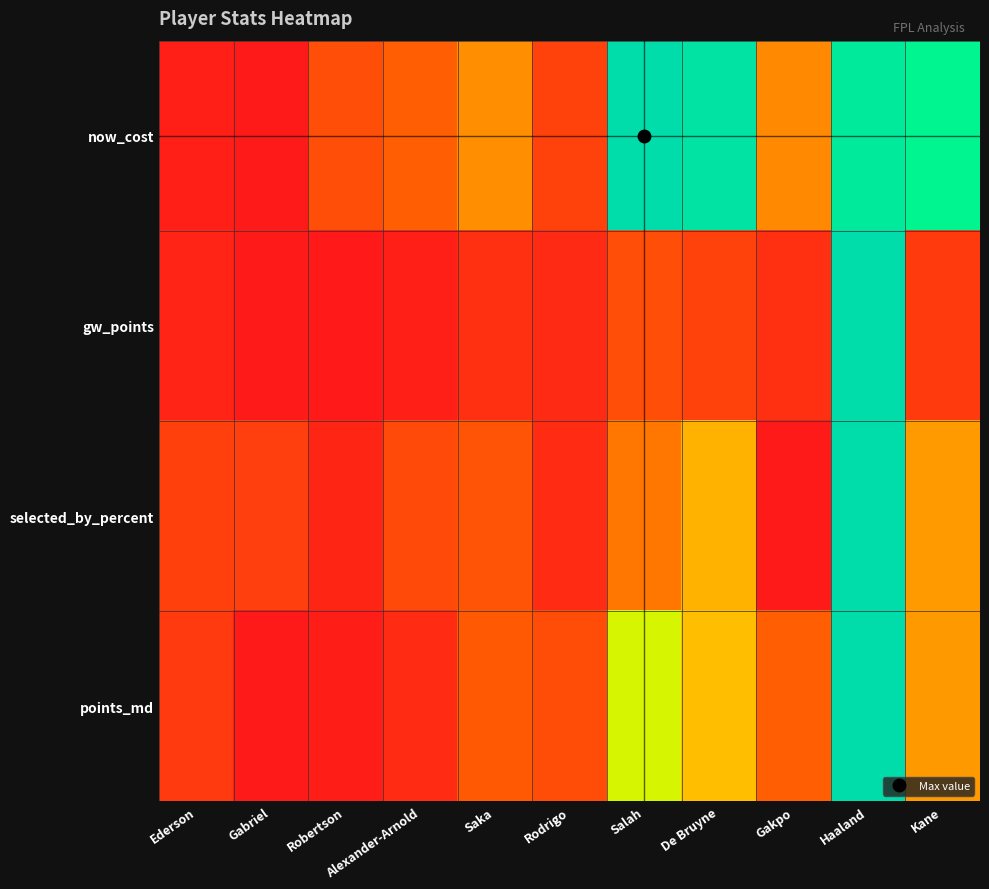

Which has a higher value, Gabriel or Robertson?

Robertson